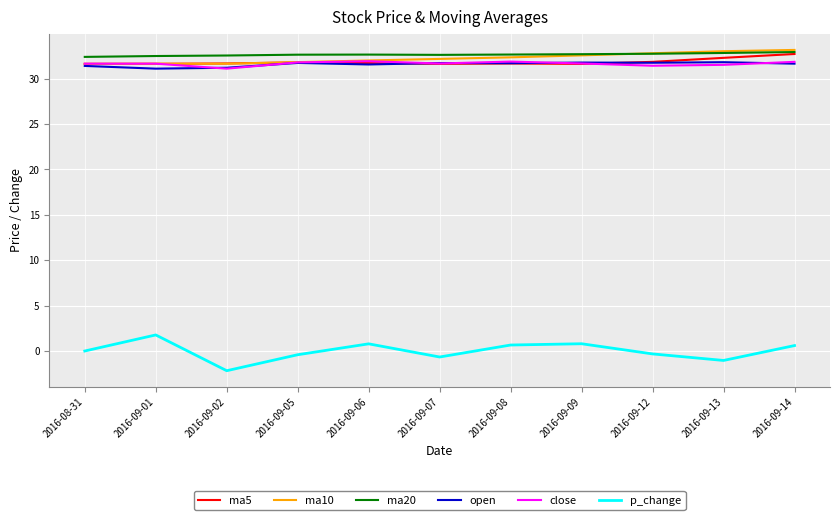

What are all the series names shown in the legend?

ma5, ma10, ma20, open, close, p_change